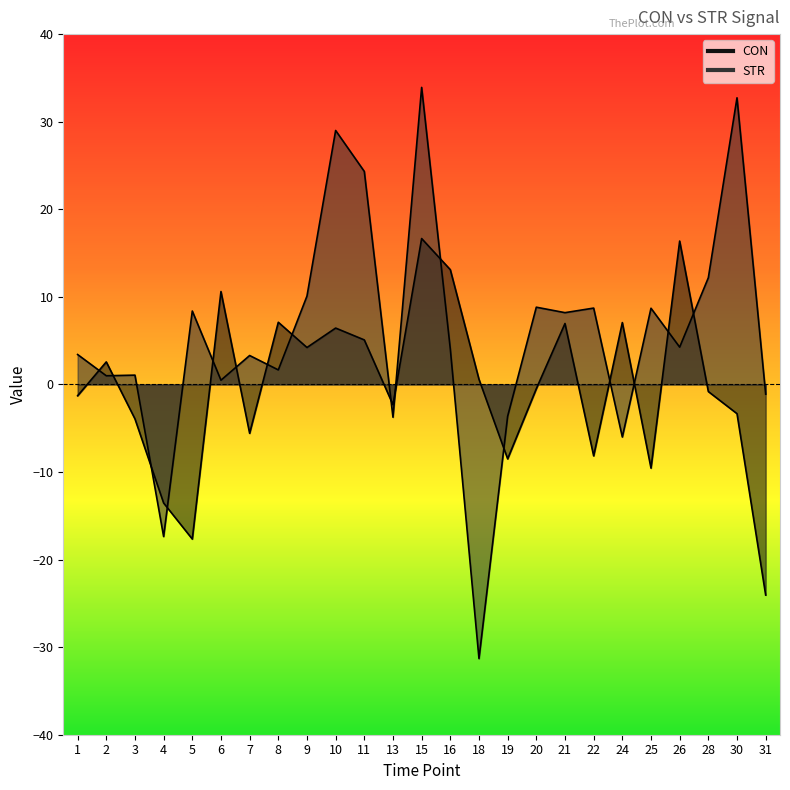

At which label does STR reach its peak?

15